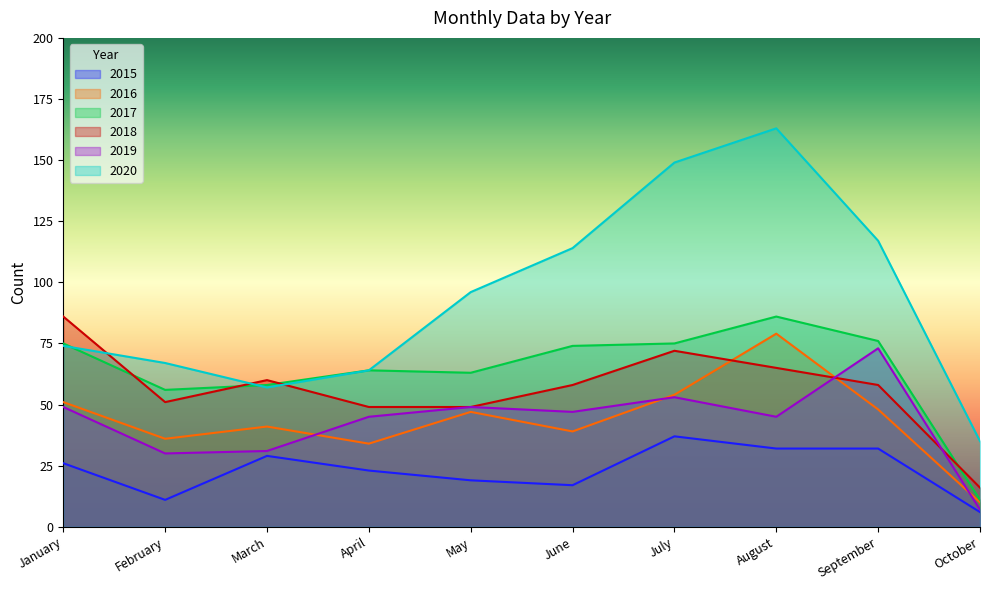

Reading left to right, what are all the values shown in this chart?

2015: January=26	February=11	March=29	April=23	May=19	June=17	July=37	August=32	September=32	October=6
2016: January=51	February=36	March=41	April=34	May=47	June=39	July=54	August=79	September=48	October=10
2017: January=75	February=56	March=58	April=64	May=63	June=74	July=75	August=86	September=76	October=11
2018: January=86	February=51	March=60	April=49	May=49	June=58	July=72	August=65	September=58	October=16
2019: January=49	February=30	March=31	April=45	May=49	June=47	July=53	August=45	September=73	October=7
2020: January=74	February=67	March=57	April=64	May=96	June=114	July=149	August=163	September=117	October=35